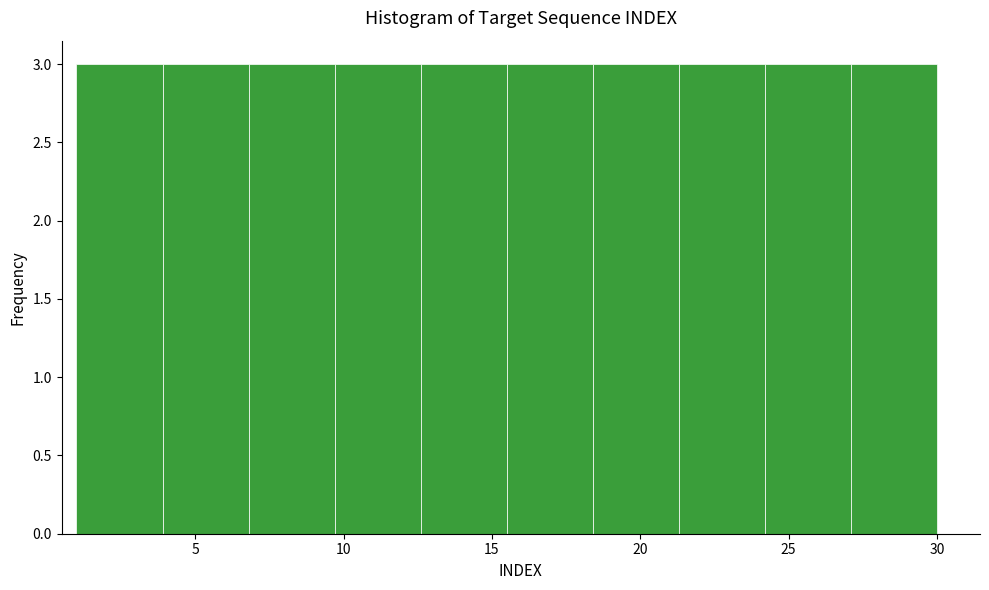

How tall is the bar that spans 1.0 to 3.9 on the x-axis? Neither the bar edges nor the heights are printed on the chart, so give them approximately, as read against the axes.

3